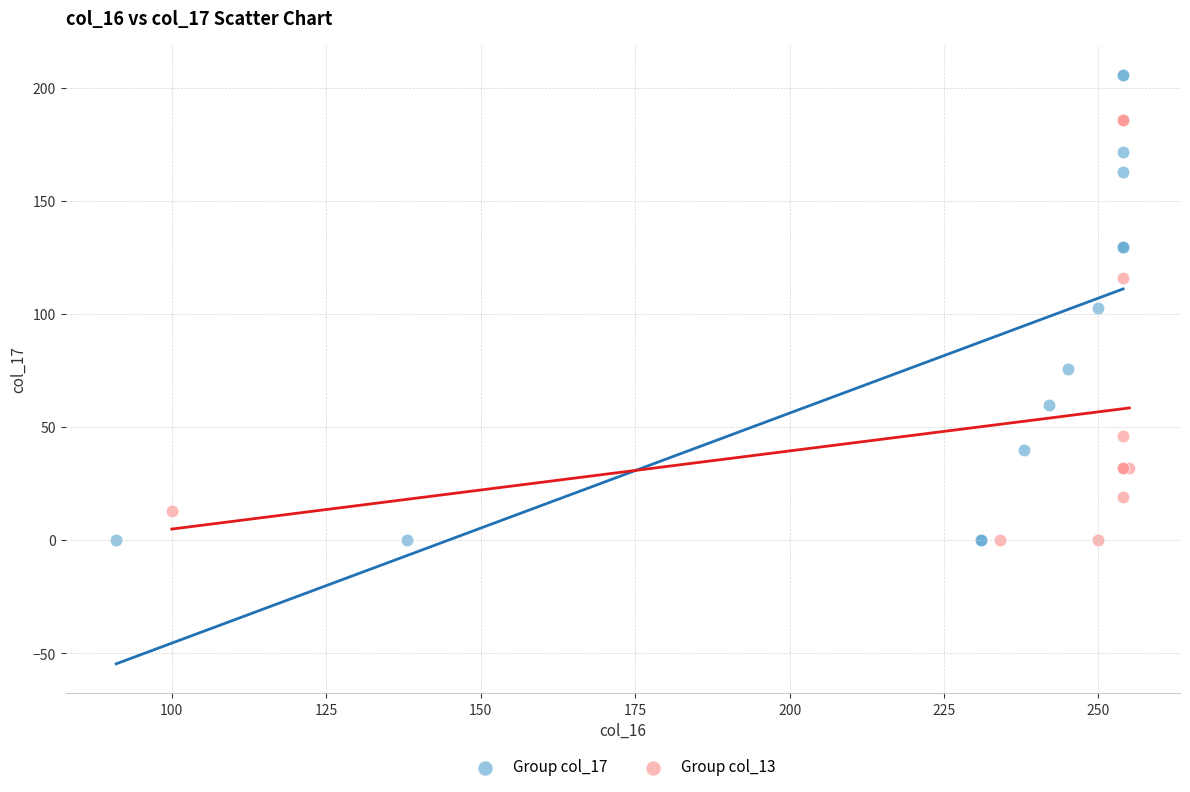

Which series has the largest Y range (max minus min)?

Group col_17